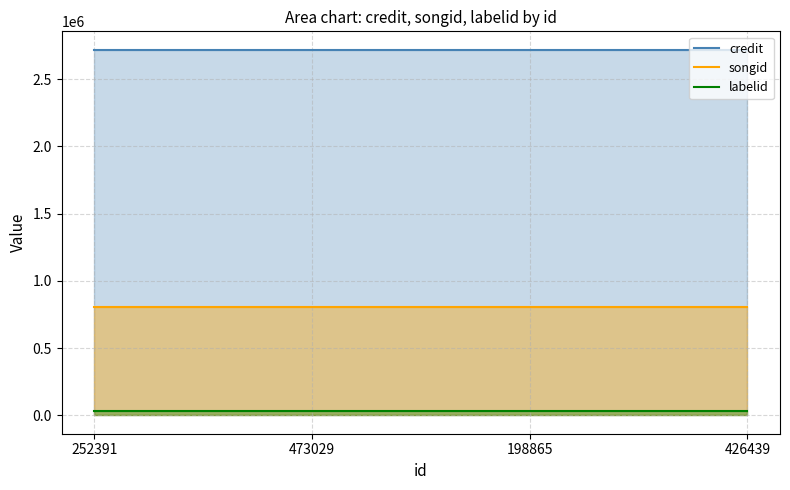

How many categories are shown in the chart?

4